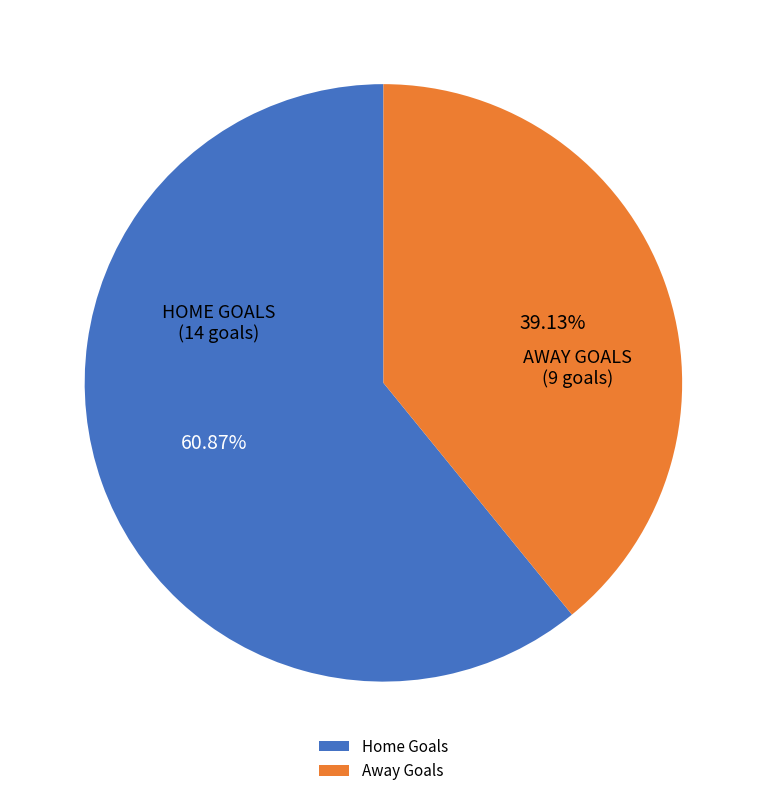

Is the sum of Home Goals and Away Goals greater than half?

Yes